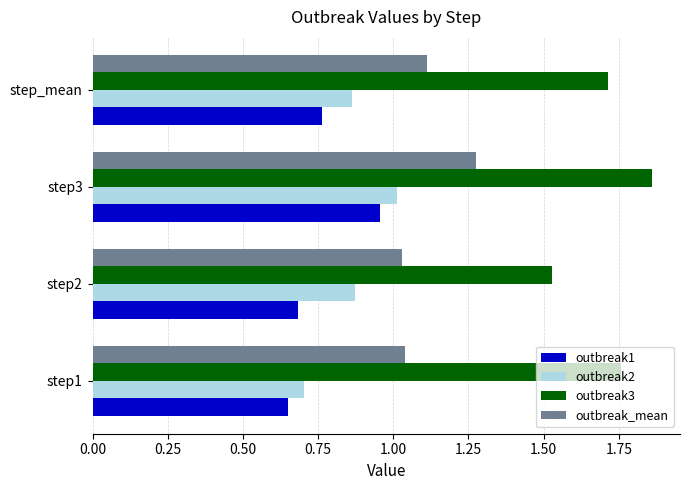

What is the sum of all outbreak1 values?

3.0